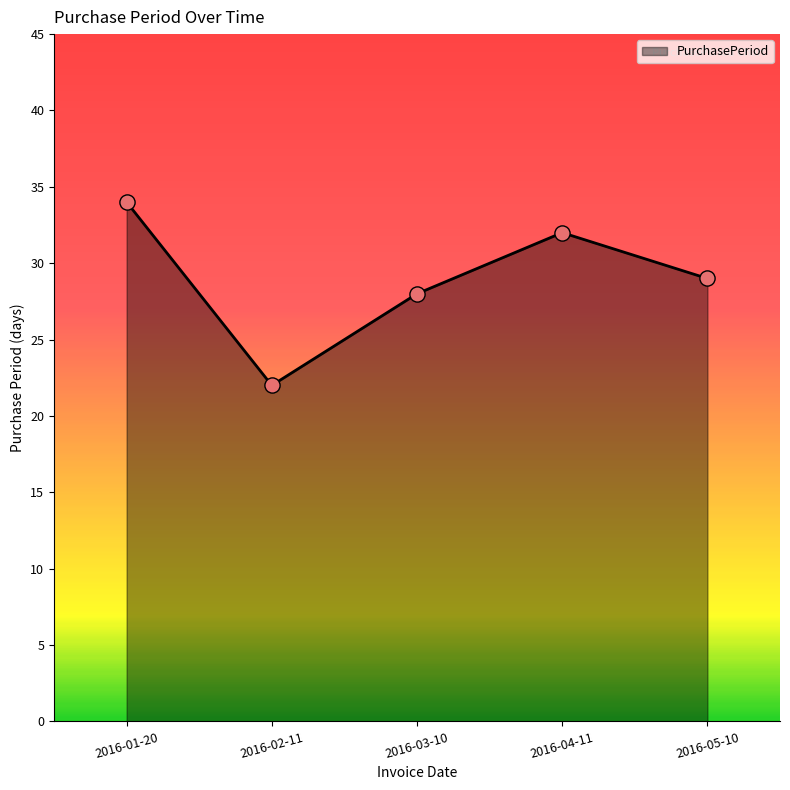

What is the change in value from 2016-03-10 to 2016-04-11?

+4